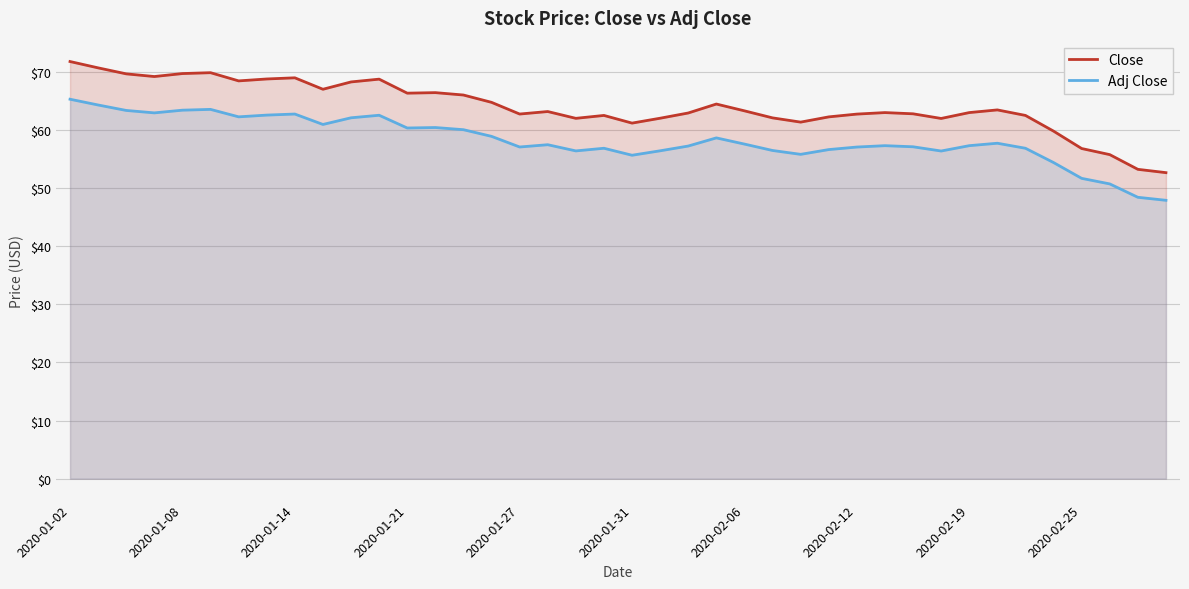

How many interior local peaks does the Close series have?

9